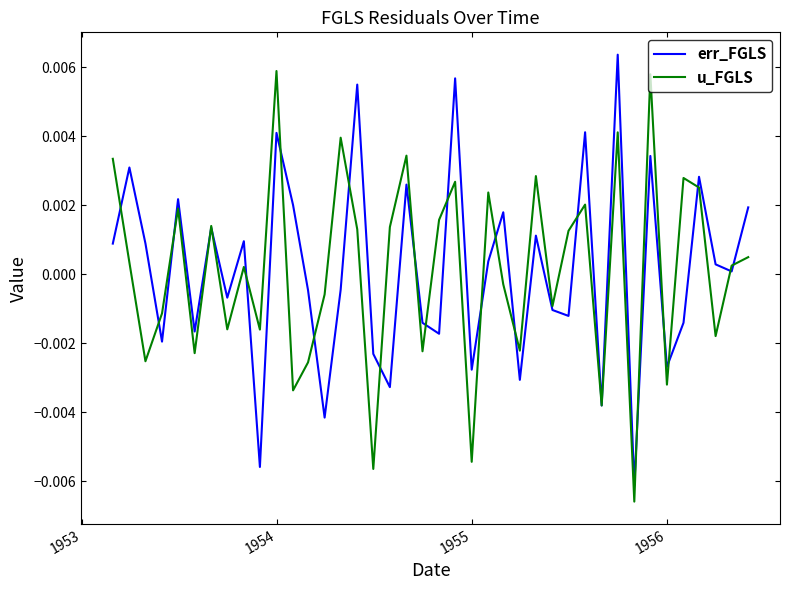

Rank the series by their maximum value, from highest to lowest.

err_FGLS, u_FGLS